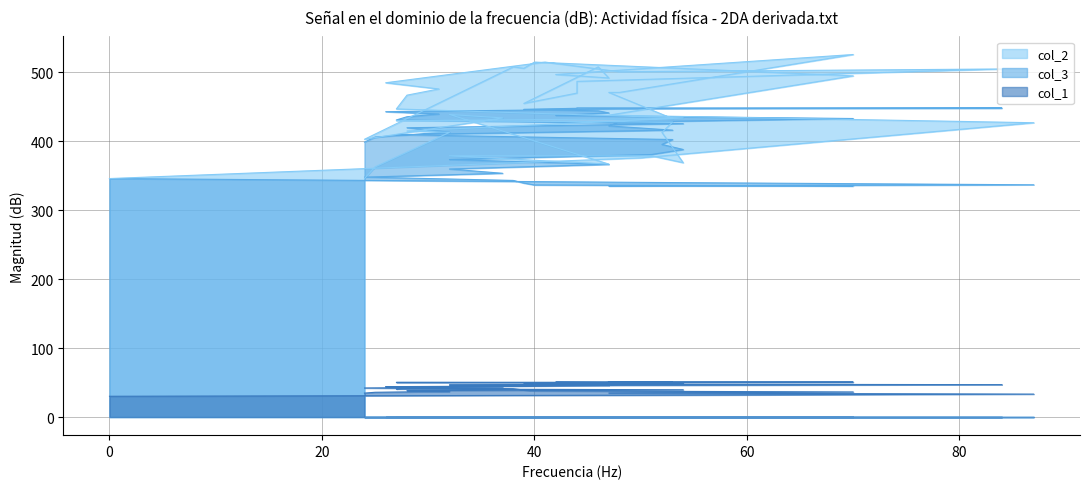

How many data points in col_3 are less than 413?

20